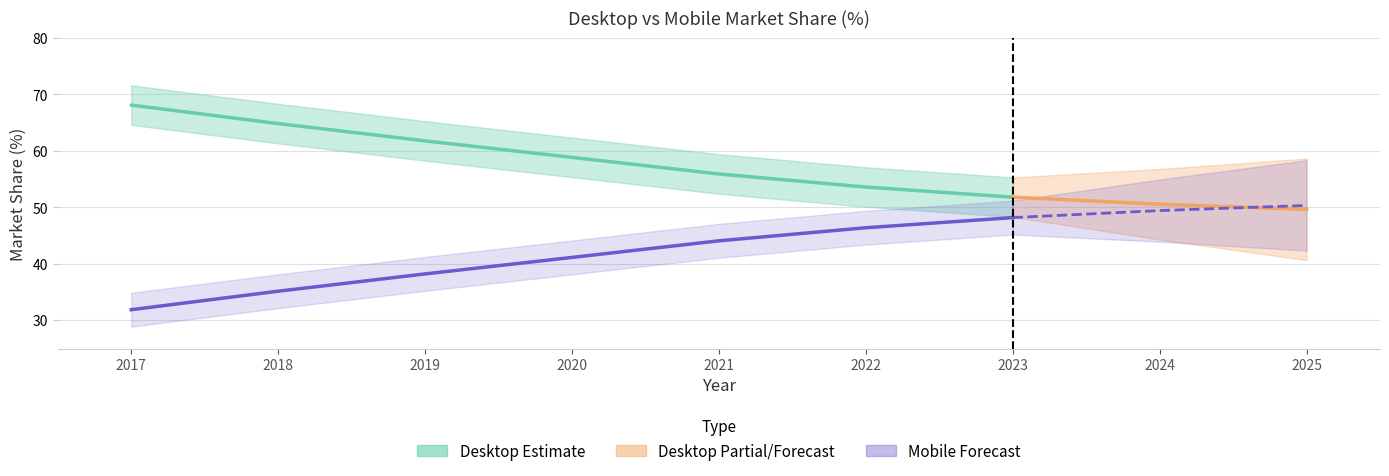

Where does the Mobile series first go above 44?

2021